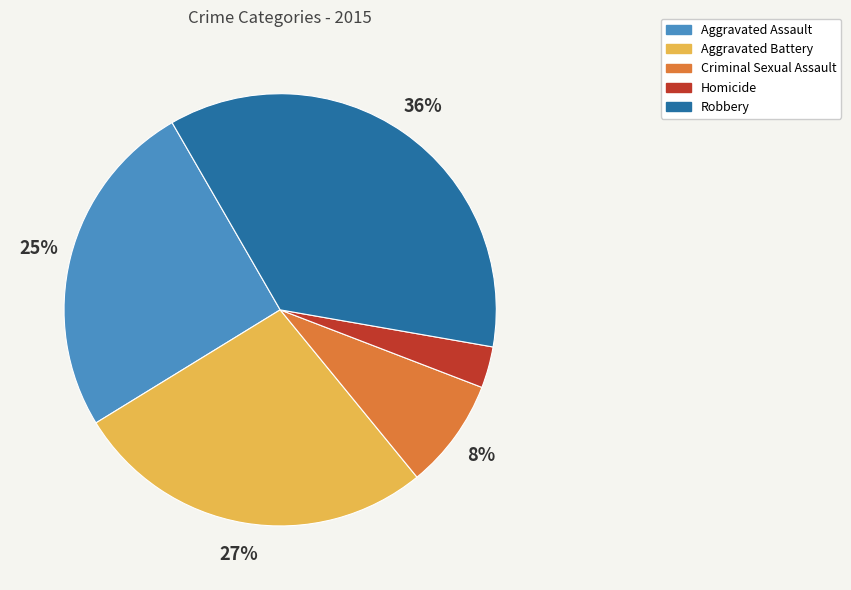

The Criminal Sexual Assault slice represents 1% of the pie. True or false?

False